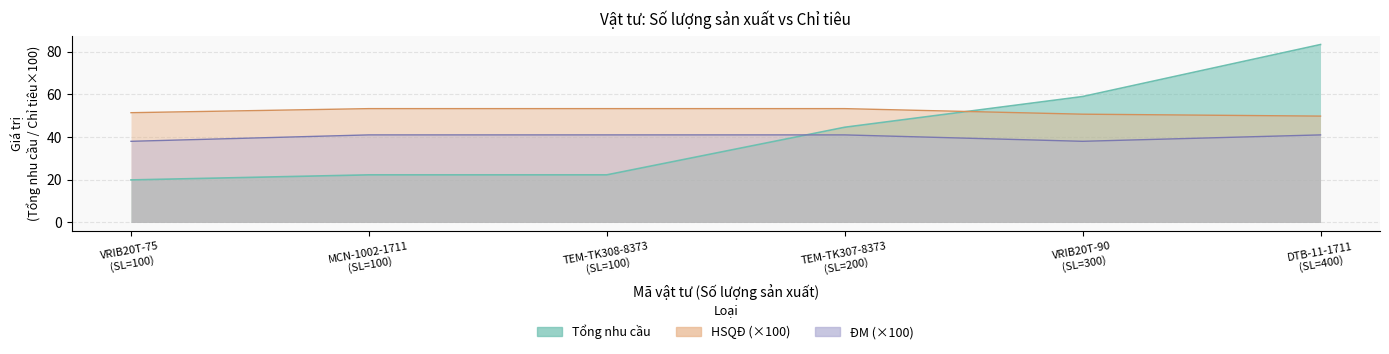

At which category is the sum across all series the highest?

DTB-11-1711